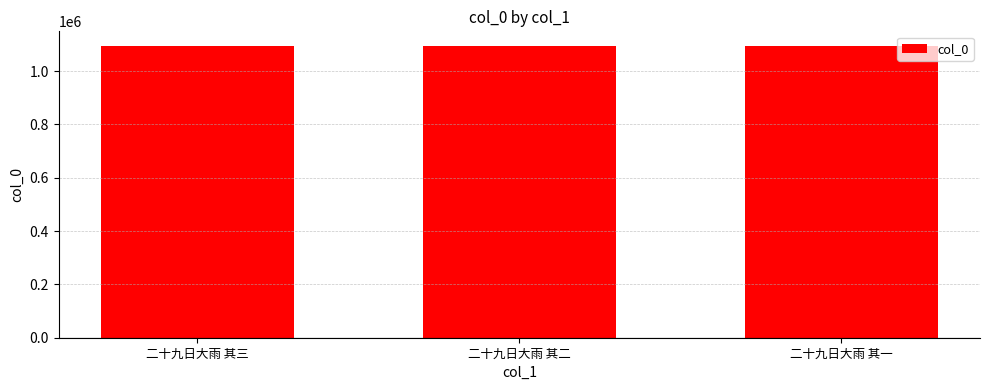

What is the maximum value shown in the chart?

1094461